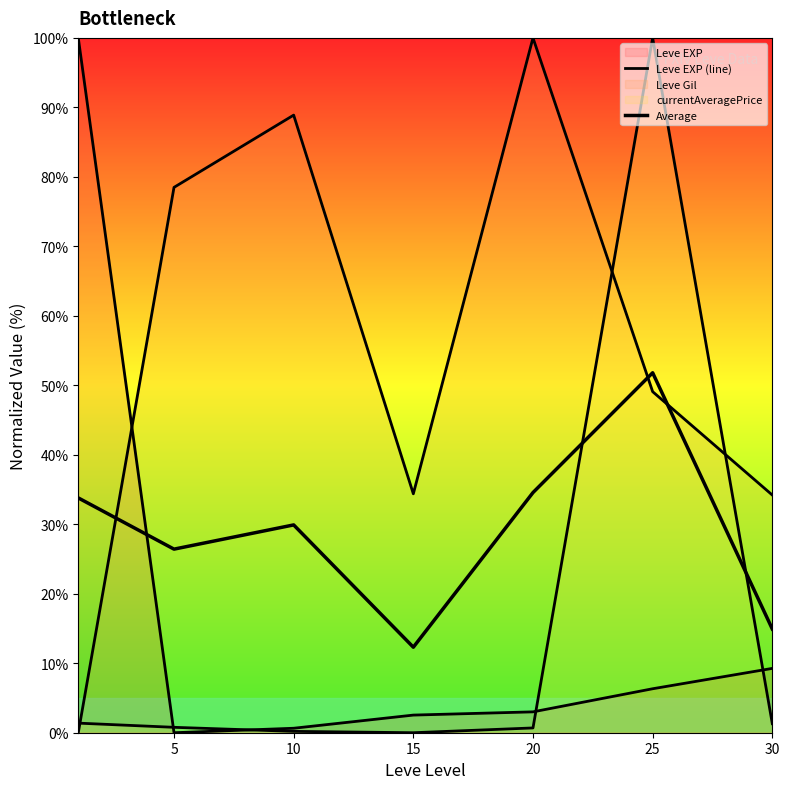

True or false: Average has more than 1 points higher than both neighbors.

True